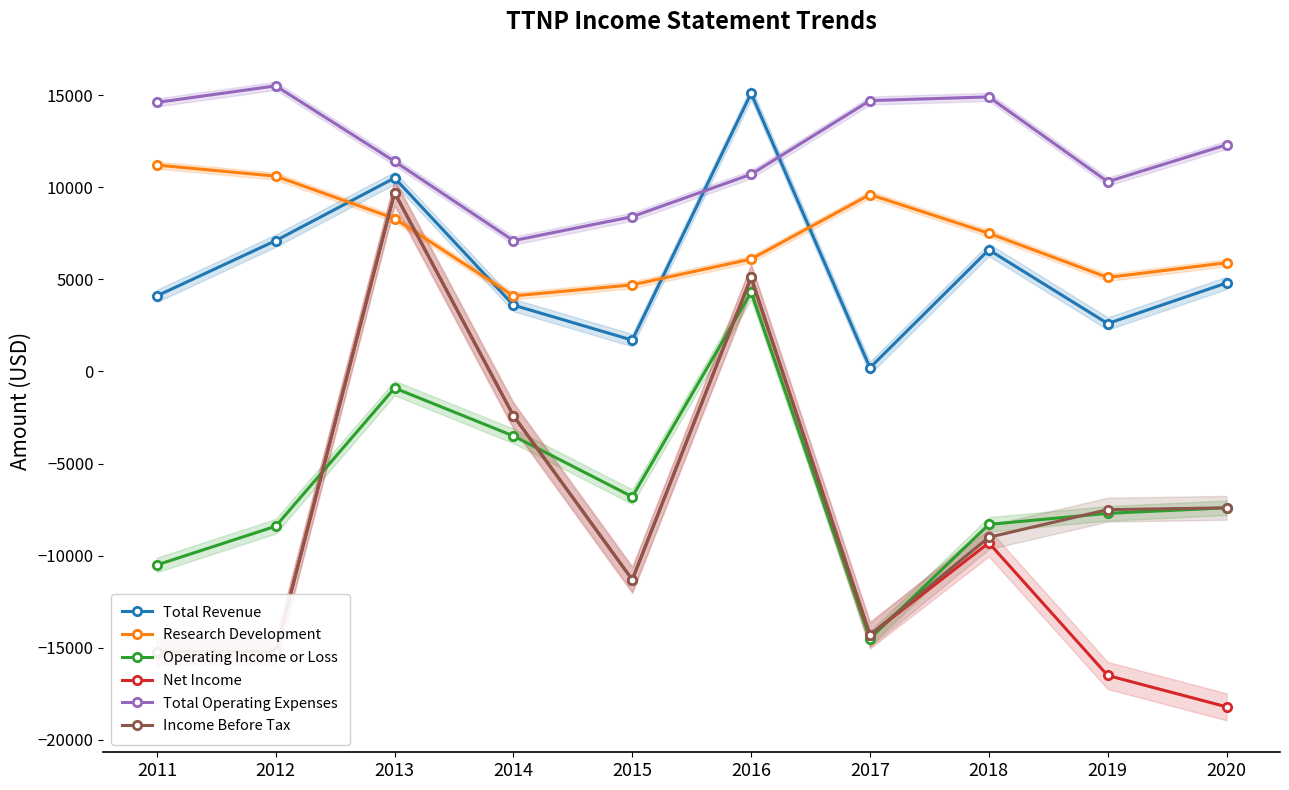

Does the chart have visible grid lines?

No